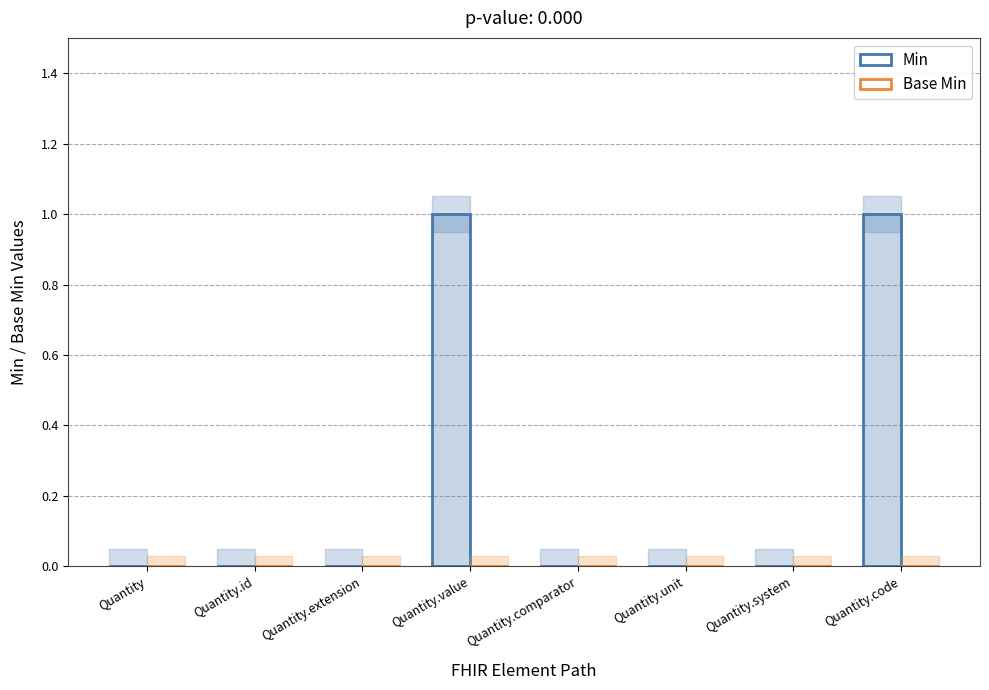

Rank the series at Quantity.value from highest to lowest value.

Min, Base Min